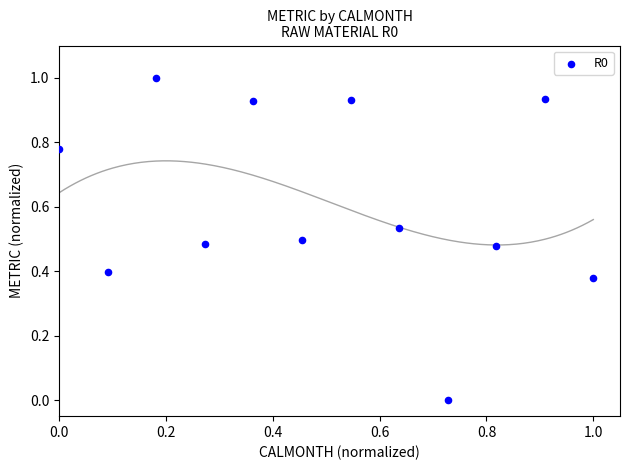

What is the range of X values (max minus min)?

1.0